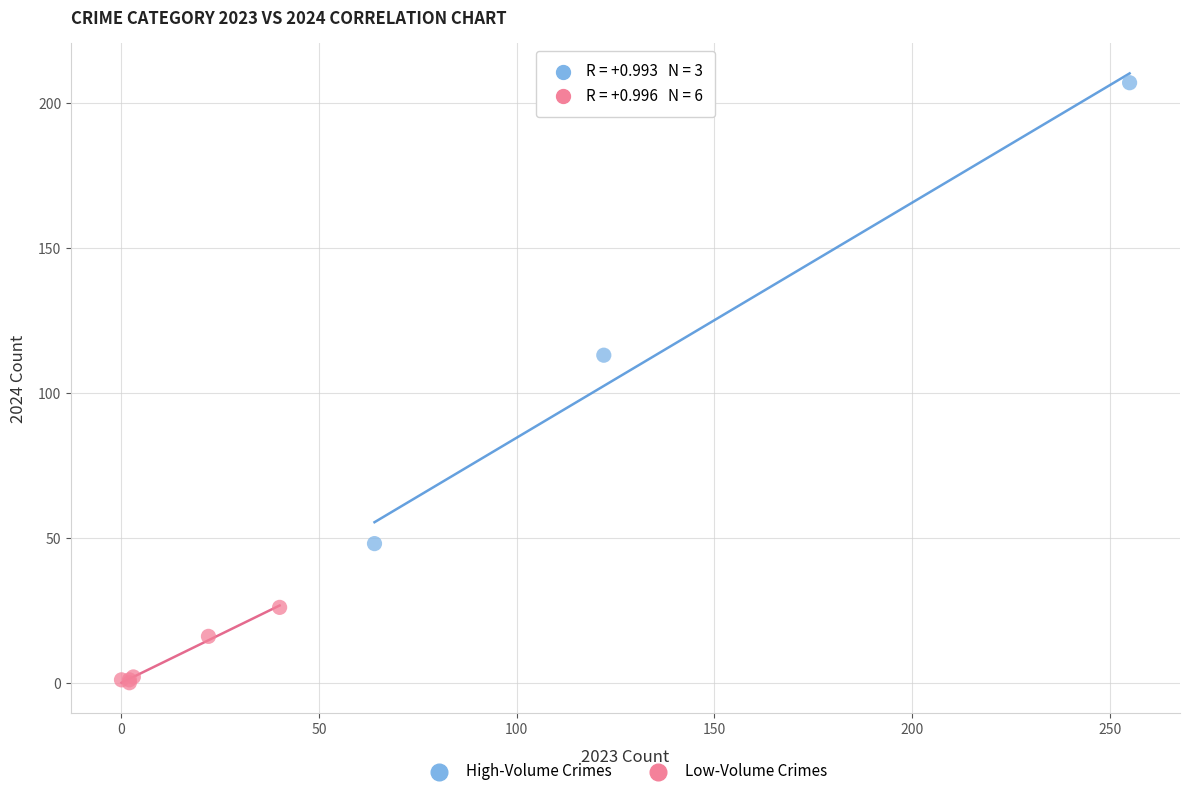

Which series has the widest spread of Y values?

High-Volume Crimes